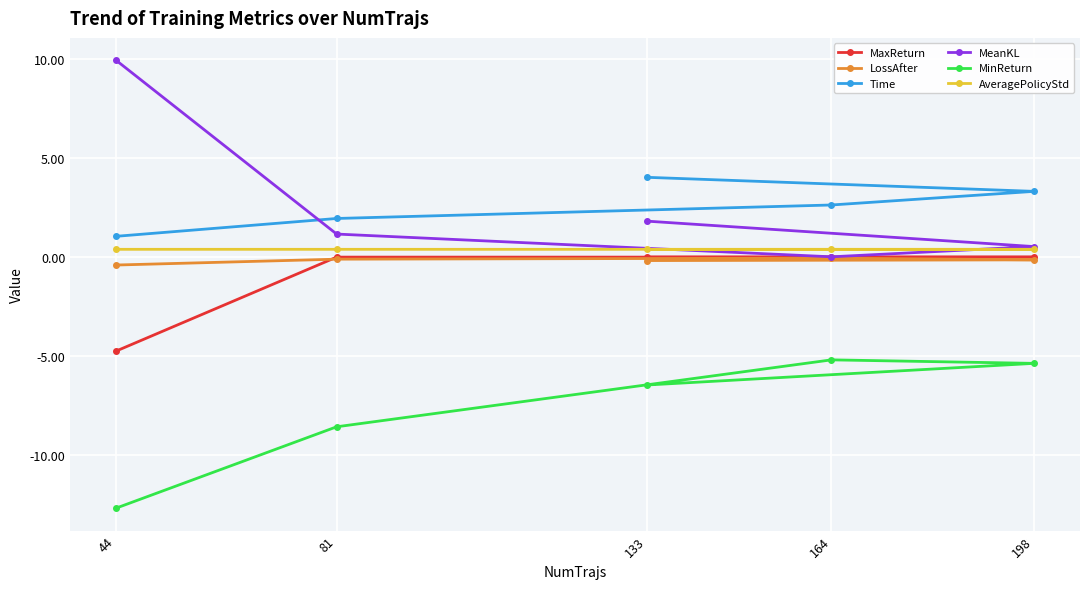

True or false: MinReturn has a value of -3.5 at 164.

False